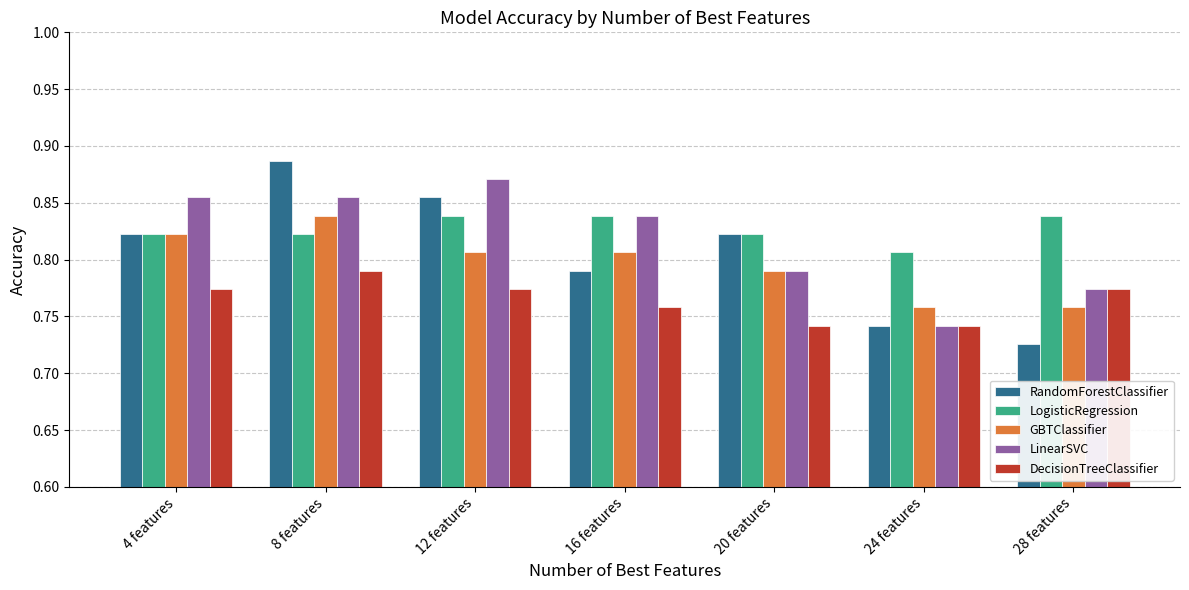

Count the LinearSVC values in the range 0 to 1.

7